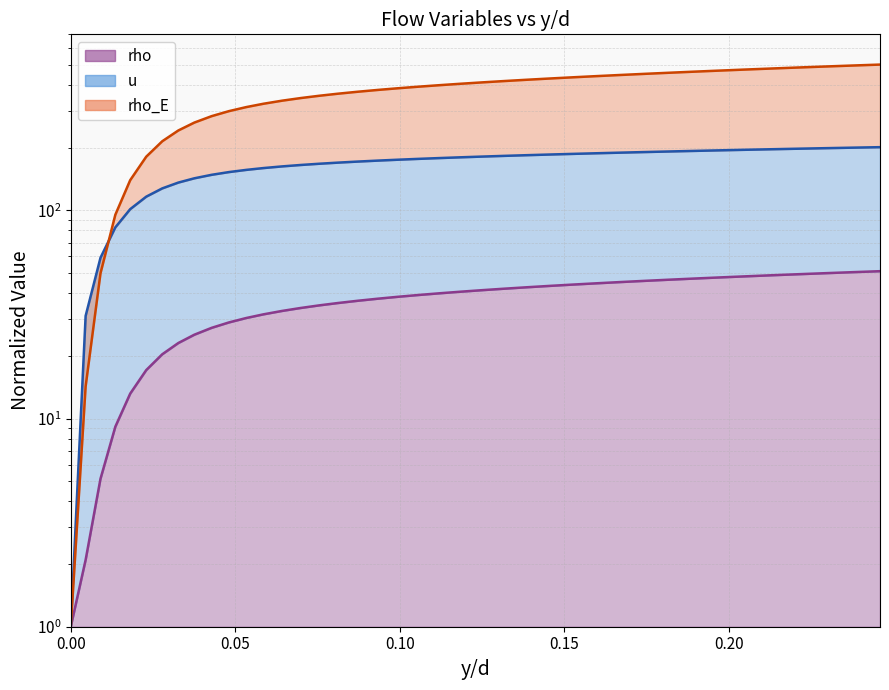

True or false: rho_E and rho cross at least once.

False